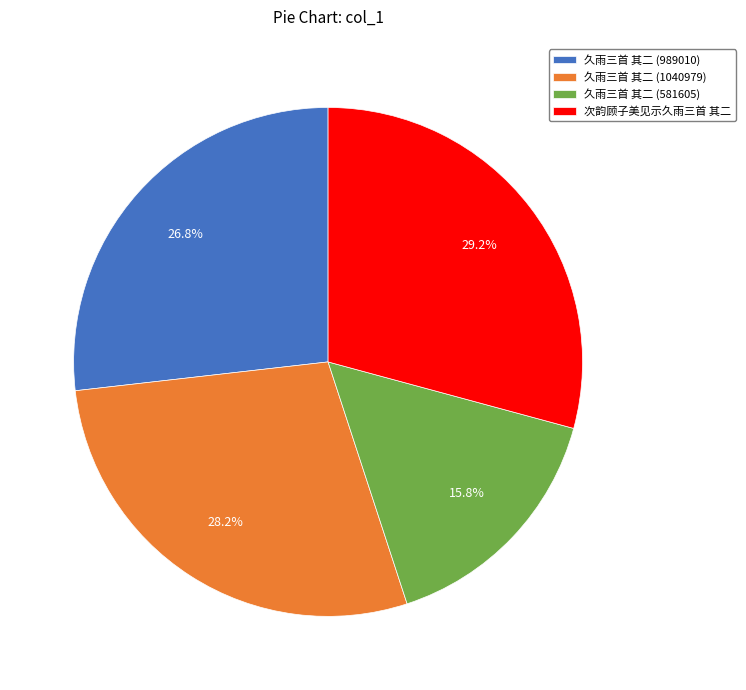

What is the largest slice in the pie chart?

次韵顾子美见示久雨三首 其二